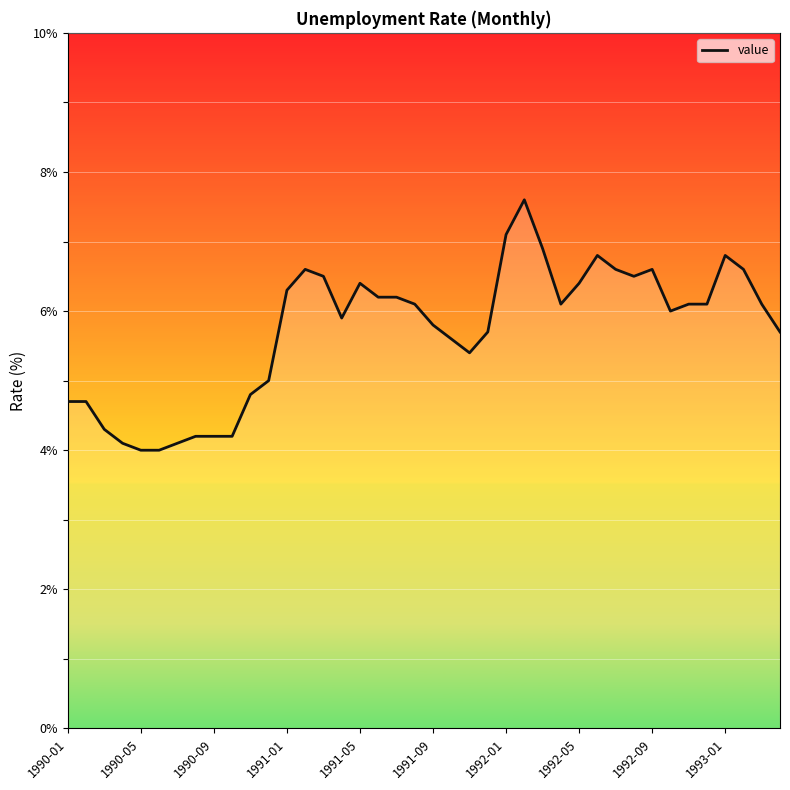

What is the maximum value shown in the chart?

7.6